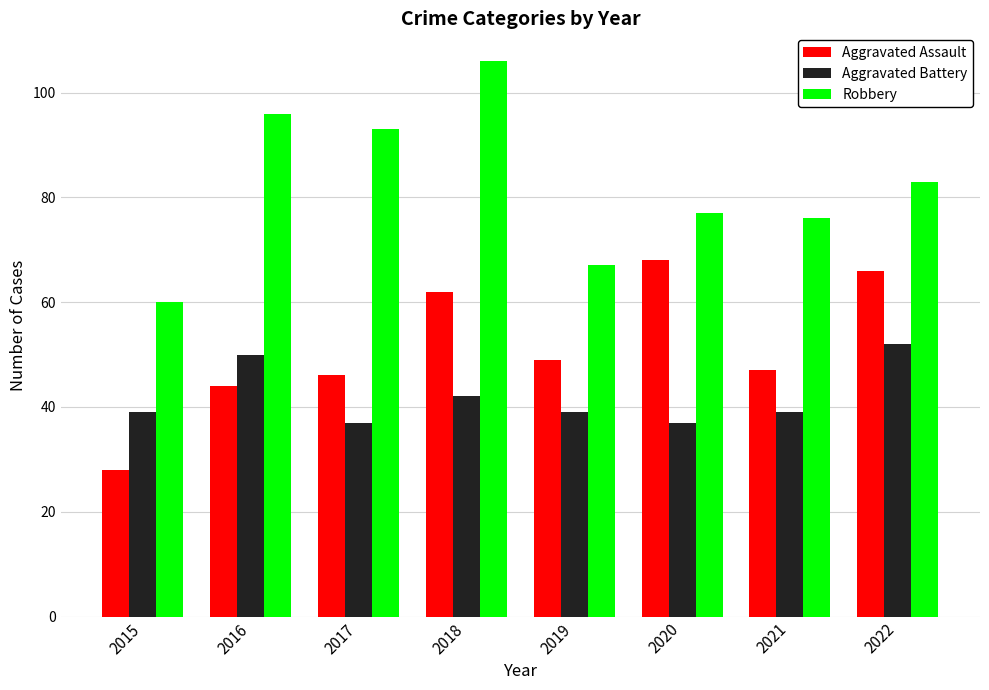

What is the smallest value displayed?

28